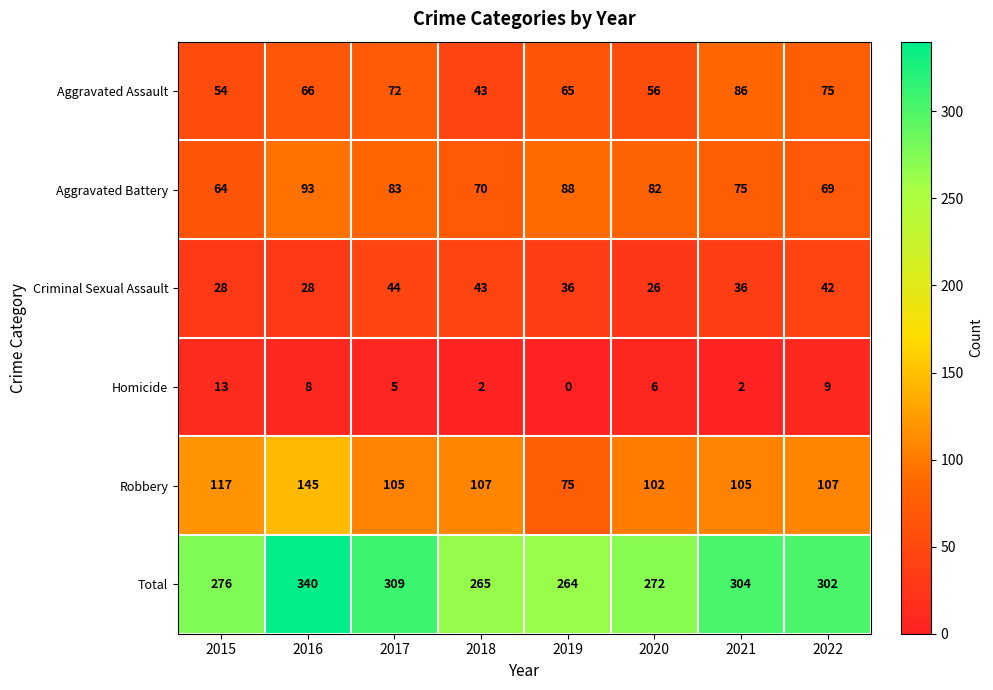

What is the total value across all series at 2018?

530